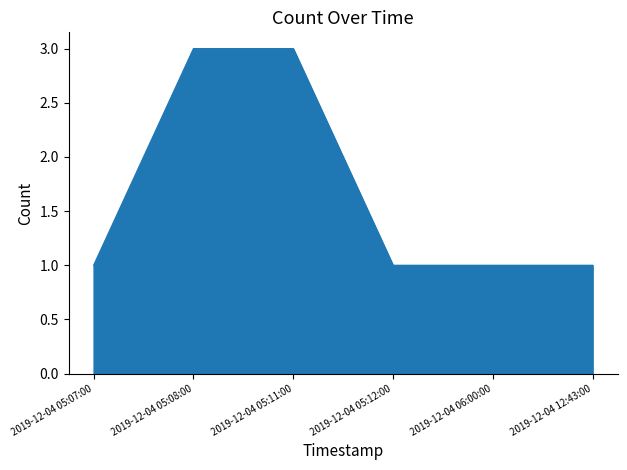

What position from the right is 2019-12-04 05:08:00?

5